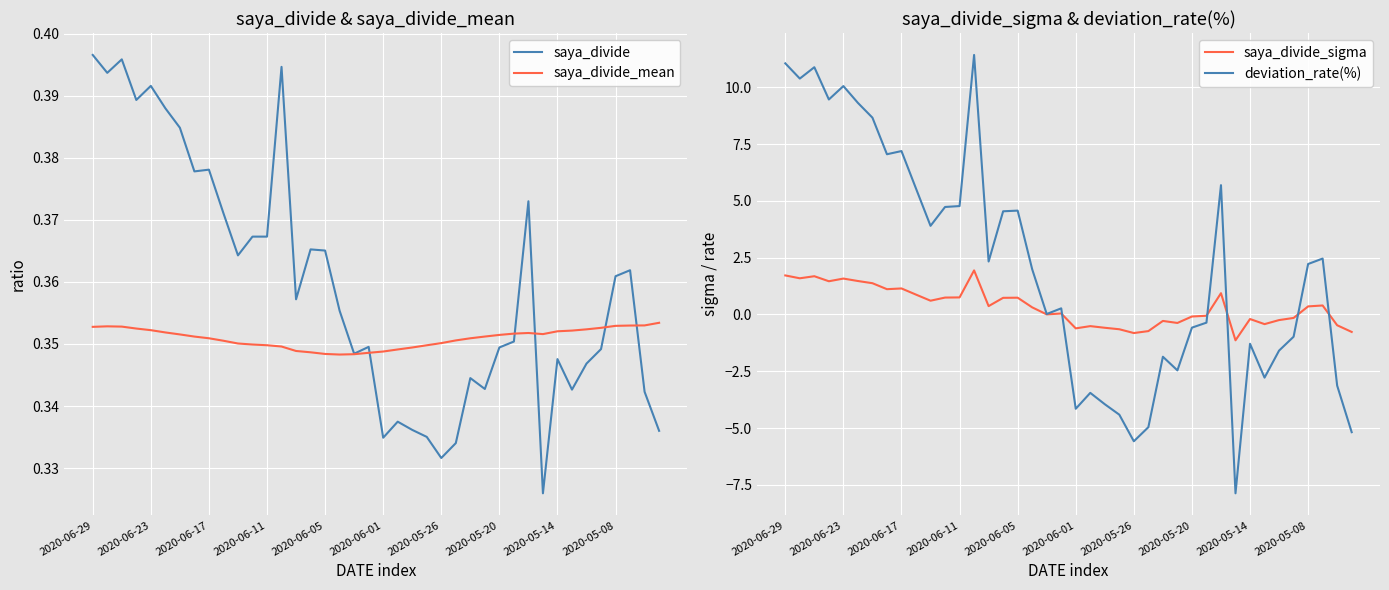

What position from the left is 22?

23